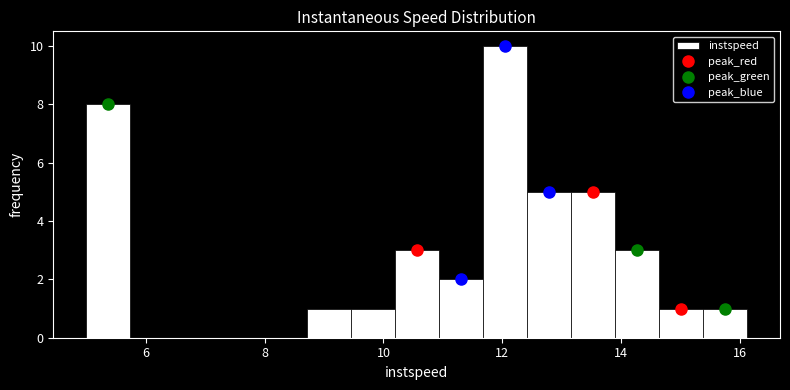

Around what value on the x-axis is the tallest bar? Give the approximate position of its centre, as read against the axis.

12.0